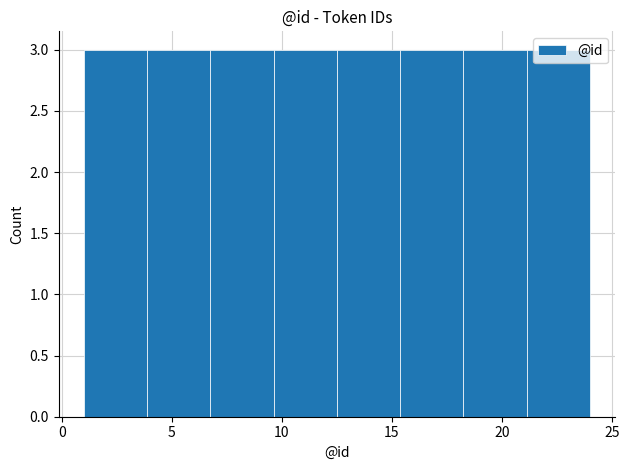

What is the height of the bar covering 12.5 to 15.5 on the x-axis? Neither the bar edges nor the heights are printed on the chart, so give them approximately, as read against the axes.

3